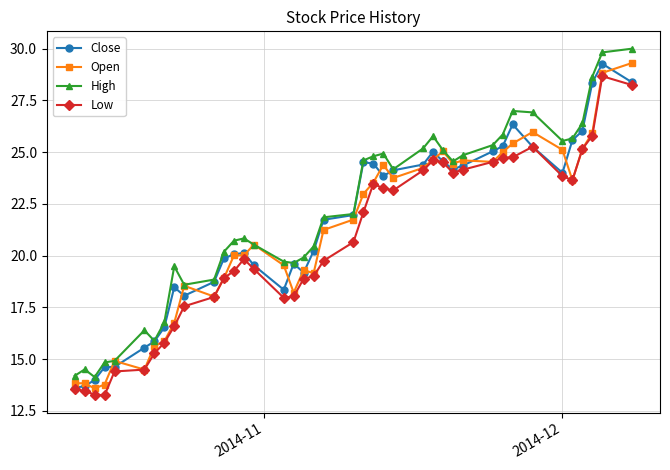

What is the value of the Low point at the 36th from the left?

23.6